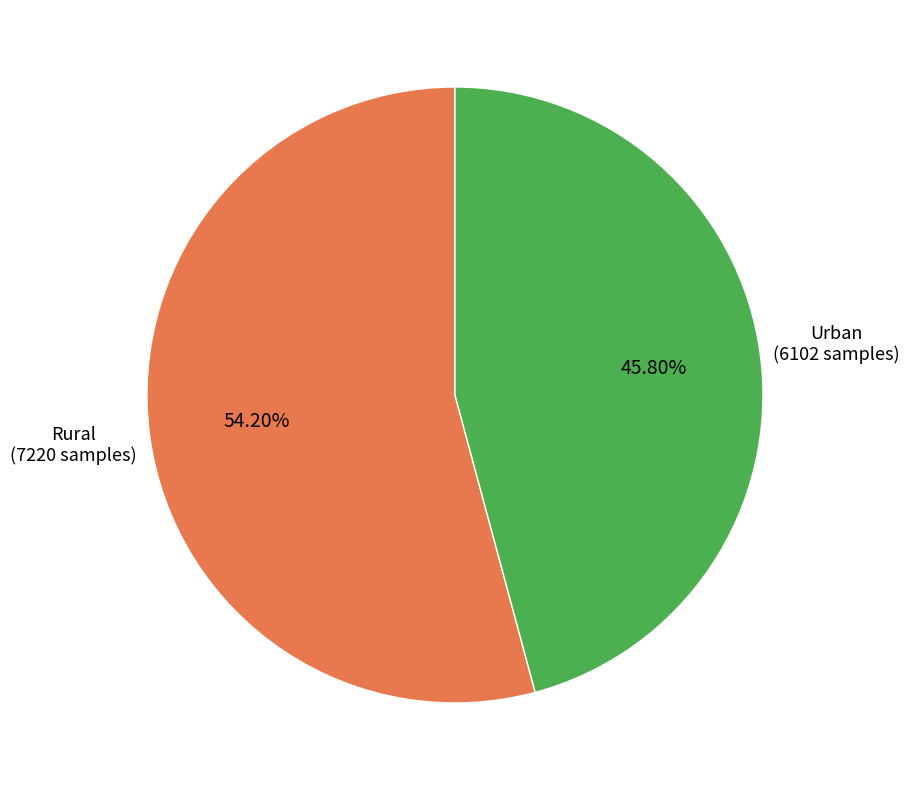

What is the majority slice?

Rural